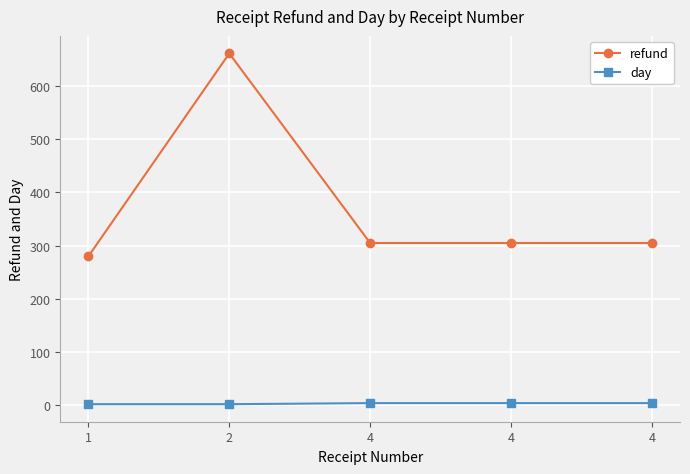

At which label does refund reach its peak?

2